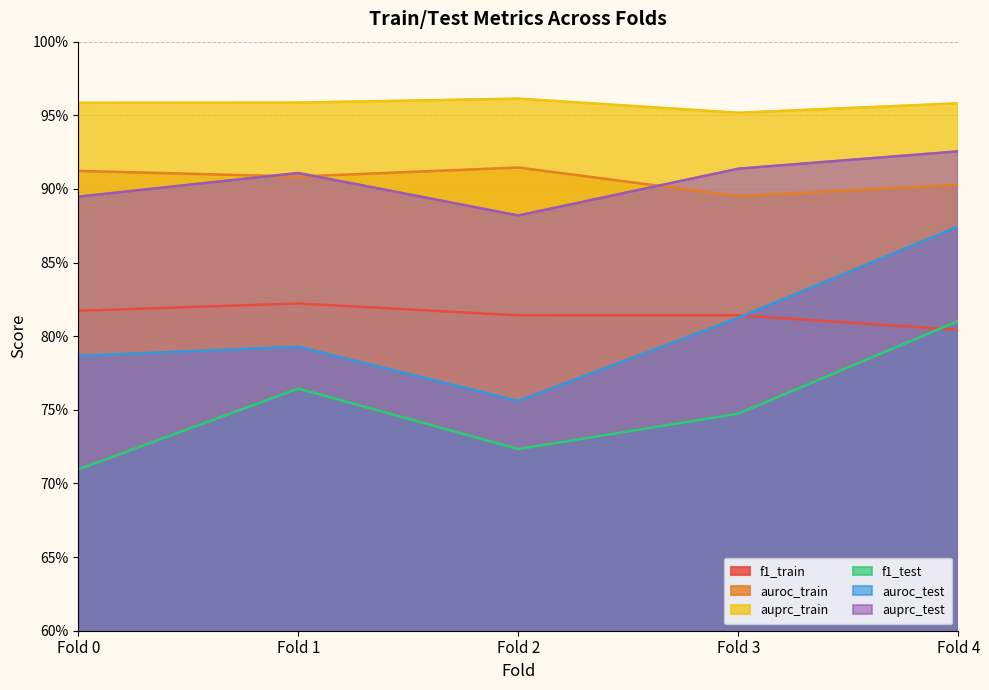

List the series in order of their peak value, lowest first.

f1_test, f1_train, auroc_test, auroc_train, auprc_test, auprc_train